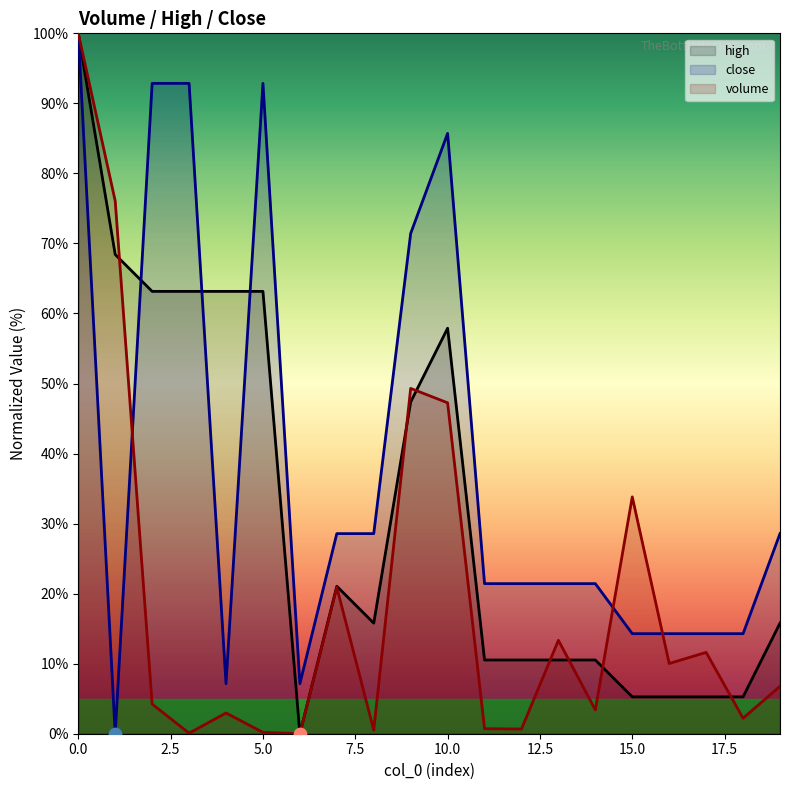

What are all the series names shown in the legend?

high, close, volume